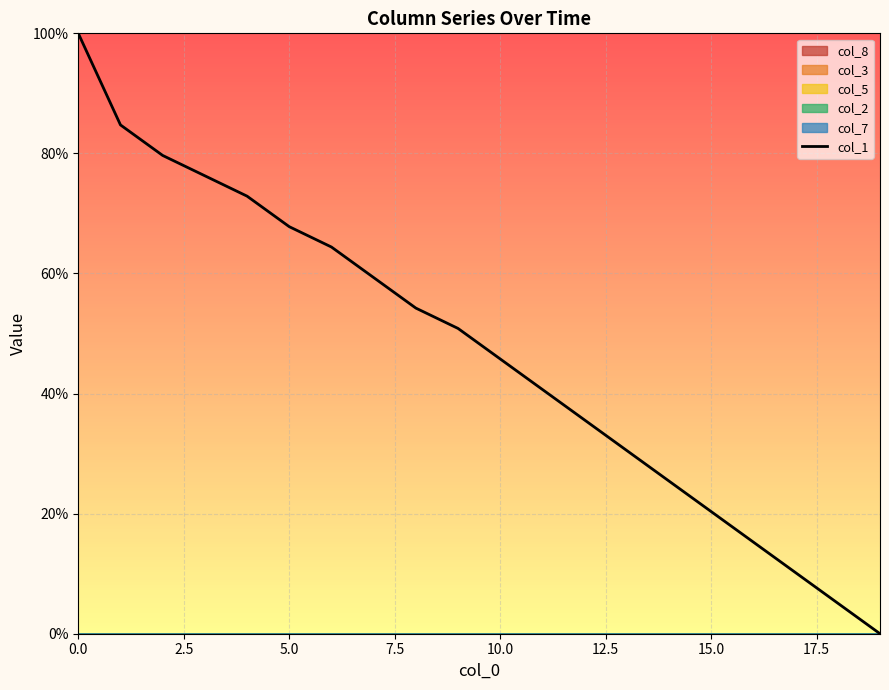

What value does the data have at 15?

0.2